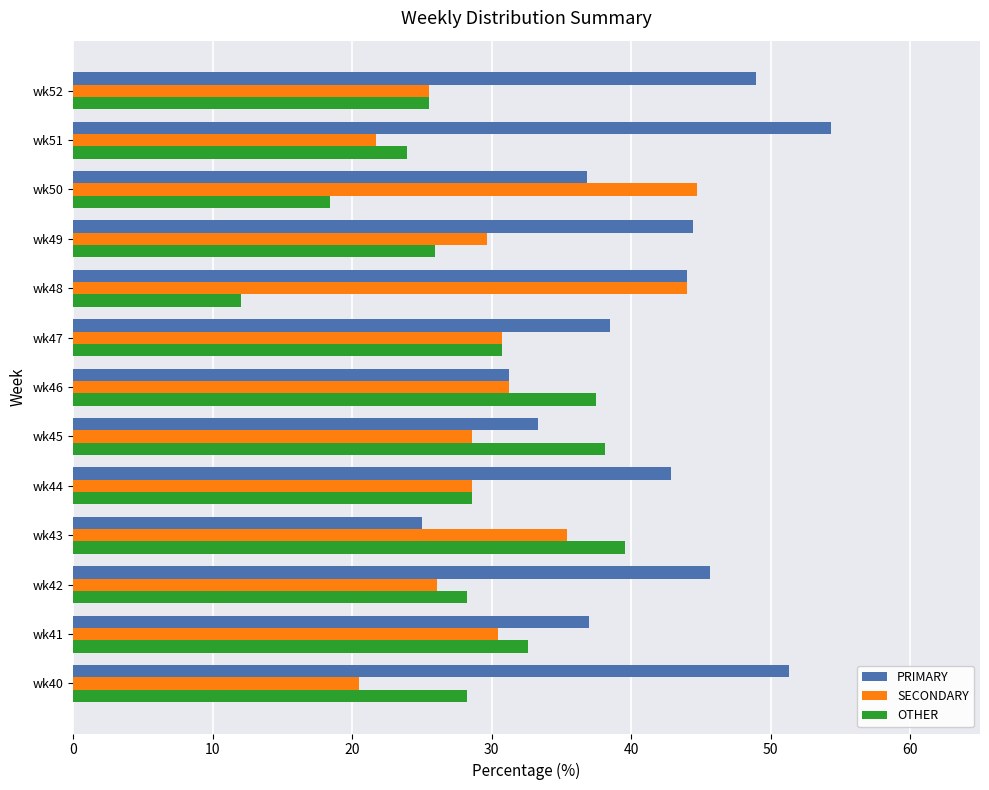

How many series are shown in this chart?

3